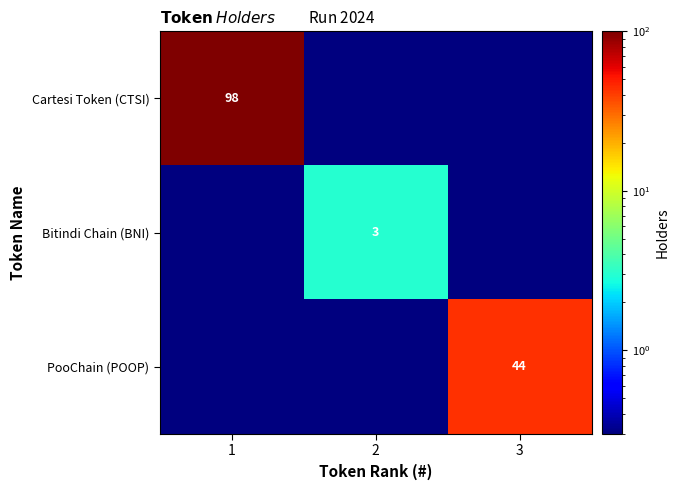

How many categories are shown in the chart?

3